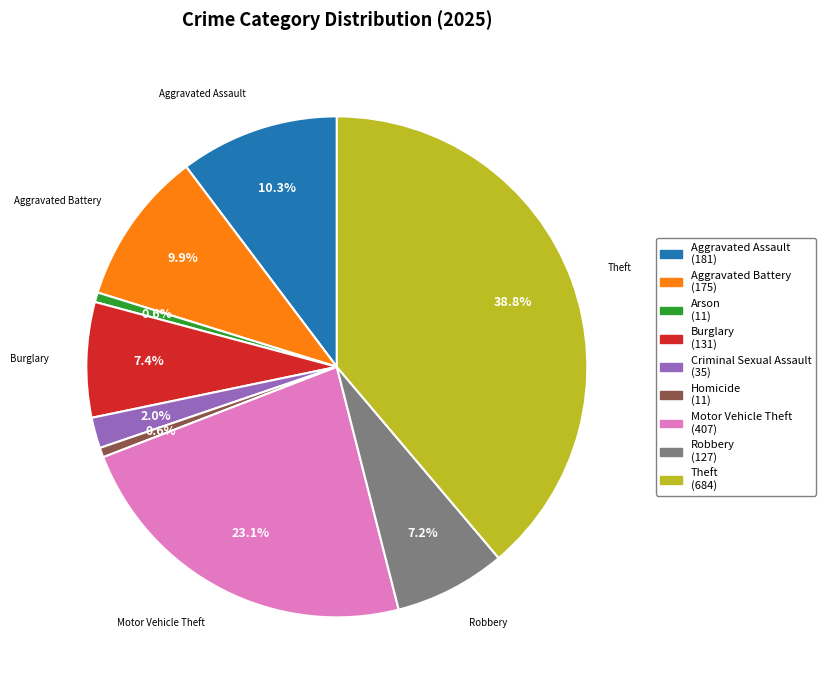

Approximately how many times larger is the value at Arson compared to Homicide?

1.0